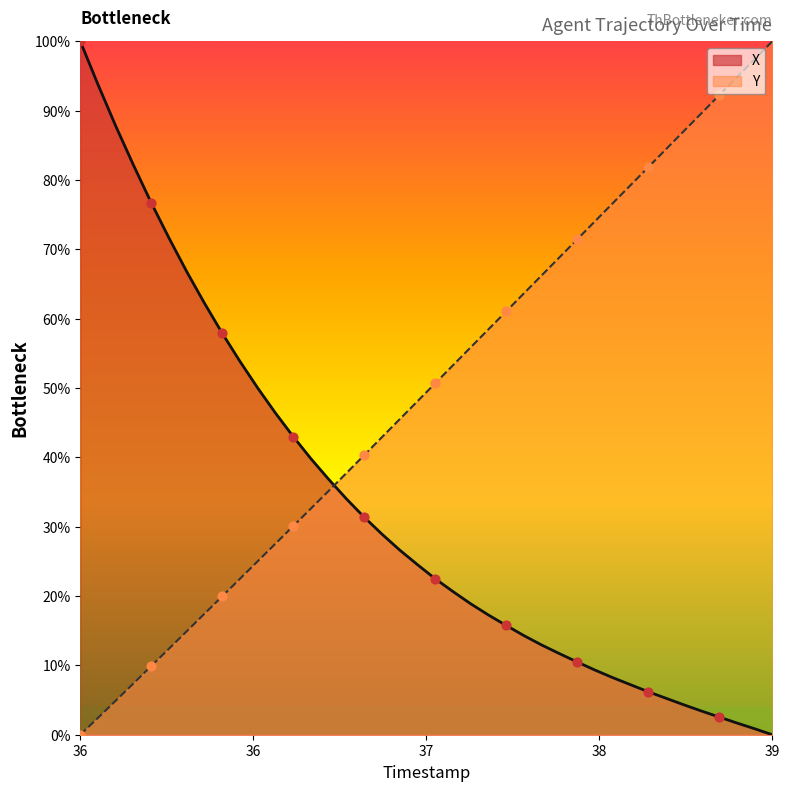

Which series has the largest total across all categories?

Y